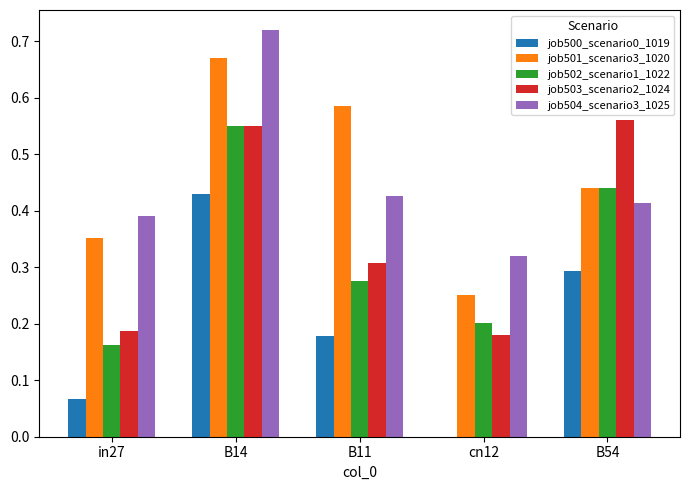

What is the sum of the job501_scenario3_1020 values at B11 and B54?

1.0